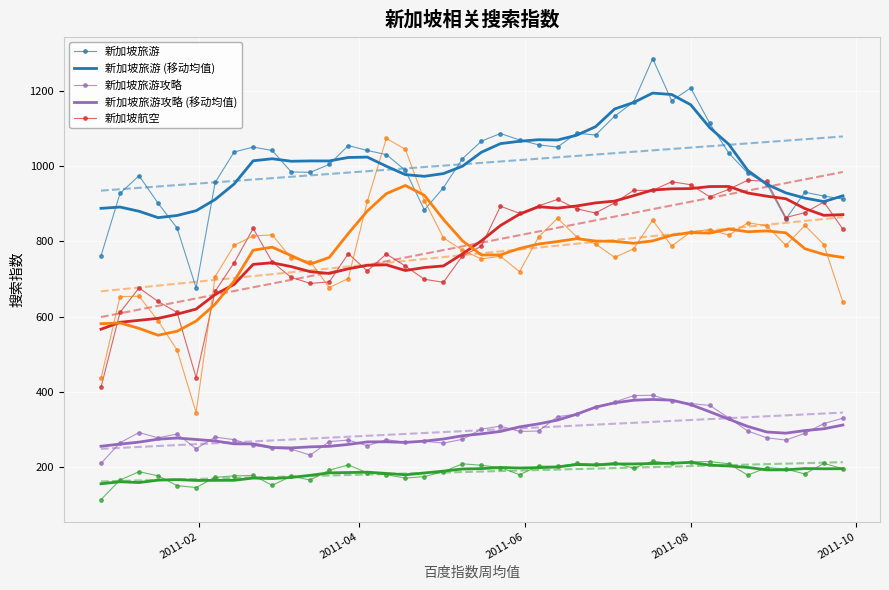

What is the smallest value displayed?

114.0